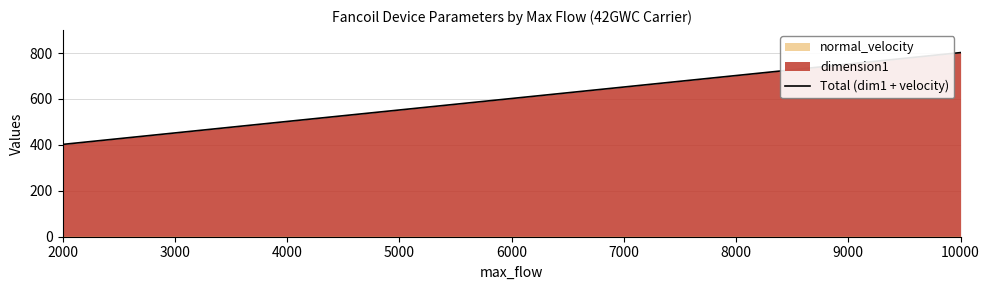

List the labels in order of Total (dim1 + velocity) value, largest first.

10000, 8000, 6000, 4000, 2000